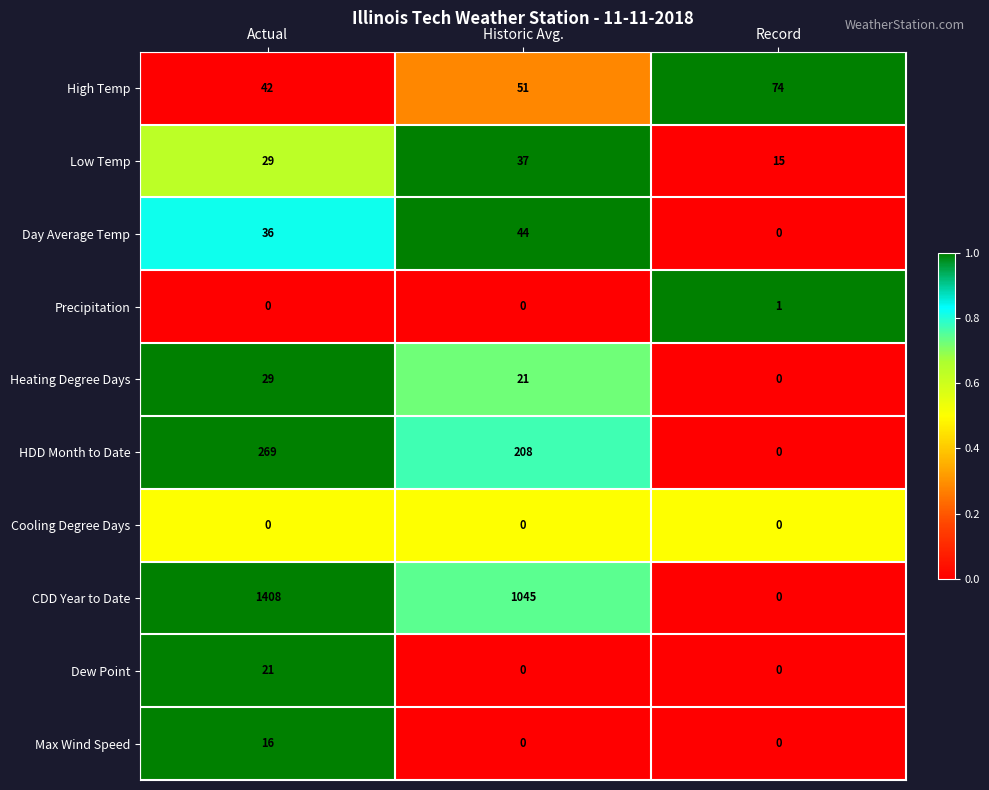

Rank the series by their maximum value, from lowest to highest.

Cooling Degree Days, Precipitation, Max Wind Speed, Dew Point, Heating Degree Days, Low Temp, Day Average Temp, High Temp, HDD Month to Date, CDD Year to Date